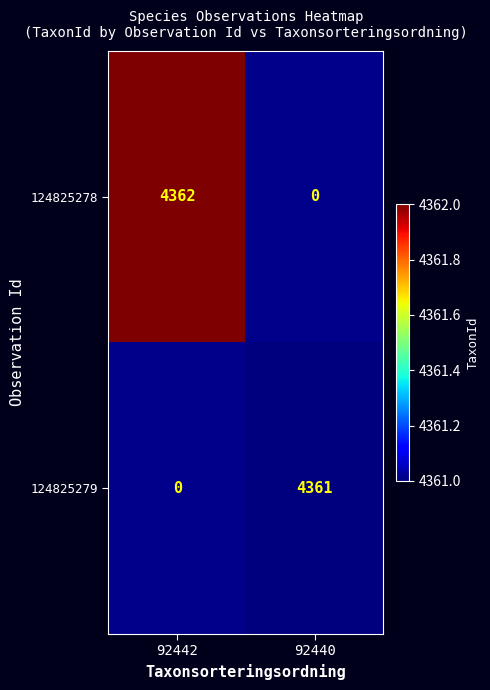

The 124825279 series shows 6907 at 92440. True or false?

False